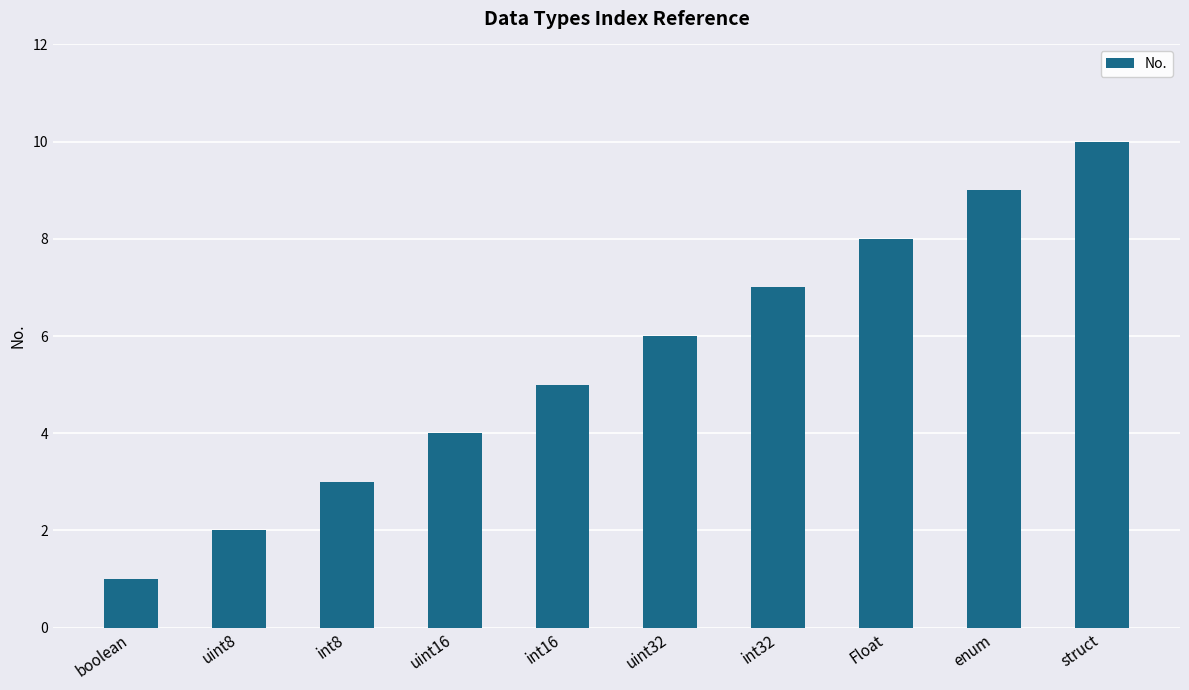

True or false: the data shows 4 at uint16.

True